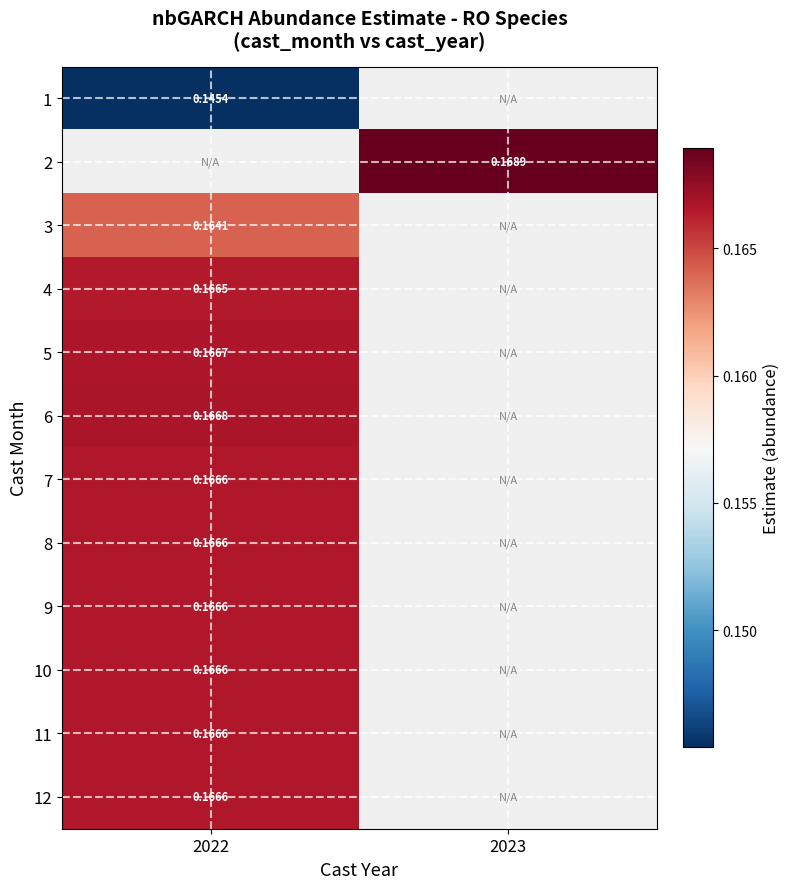

Between 2022 and 2023, which is larger?

2023